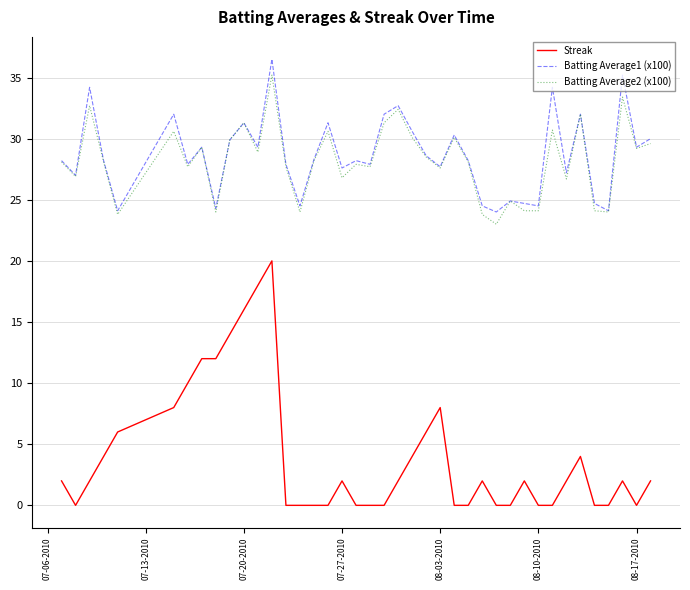

True or false: Streak and Batting Average2 (x100) intersect in this chart.

False